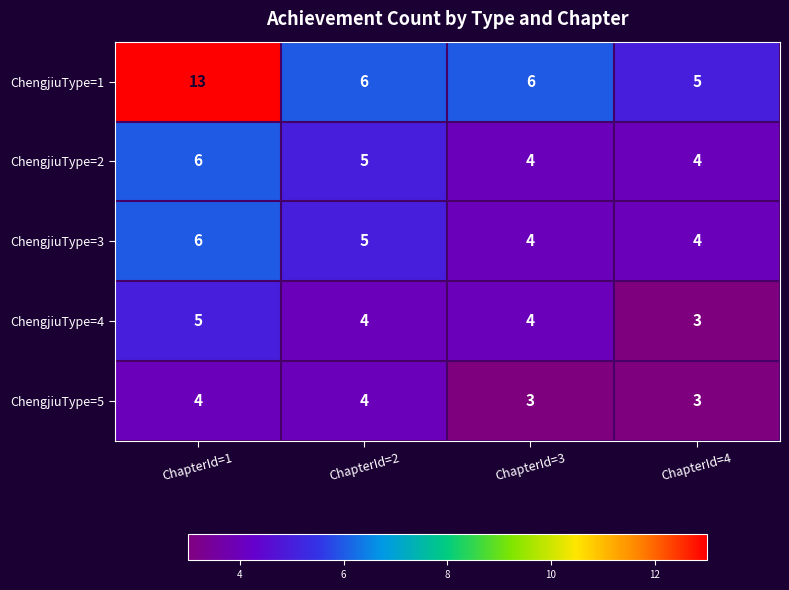

Count the ChengjiuType=1 values in the range 6 to 13.

3